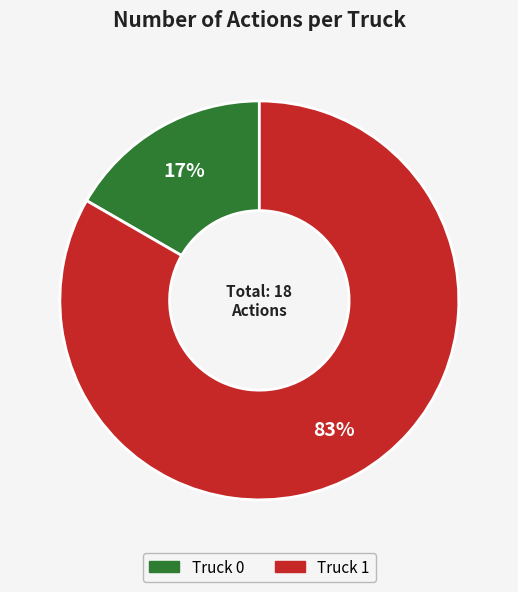

Is there any slice that represents more than half of the pie?

Yes